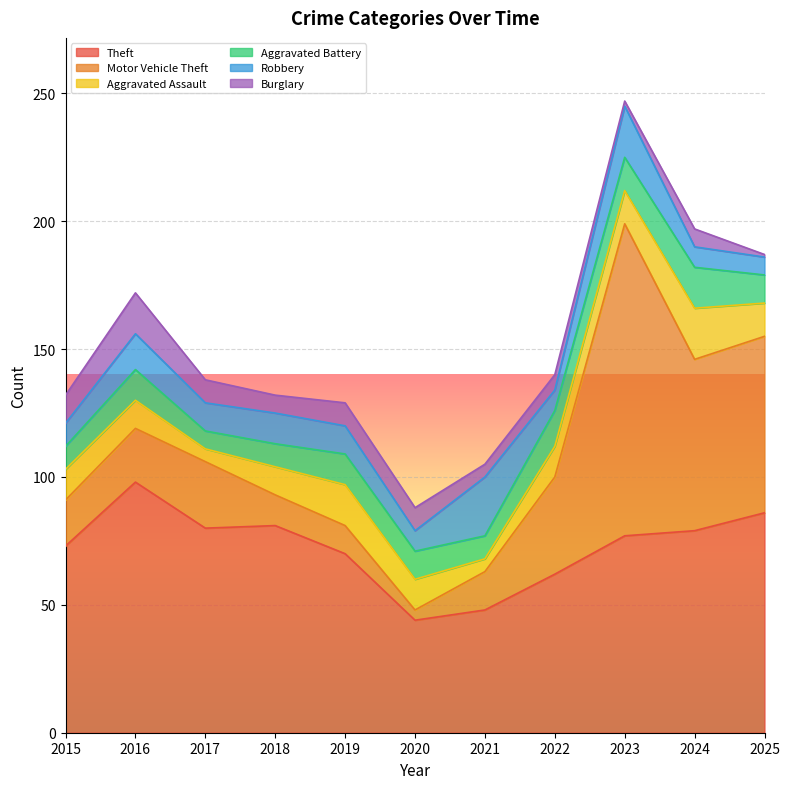

At which category is the sum across all series the highest?

2023